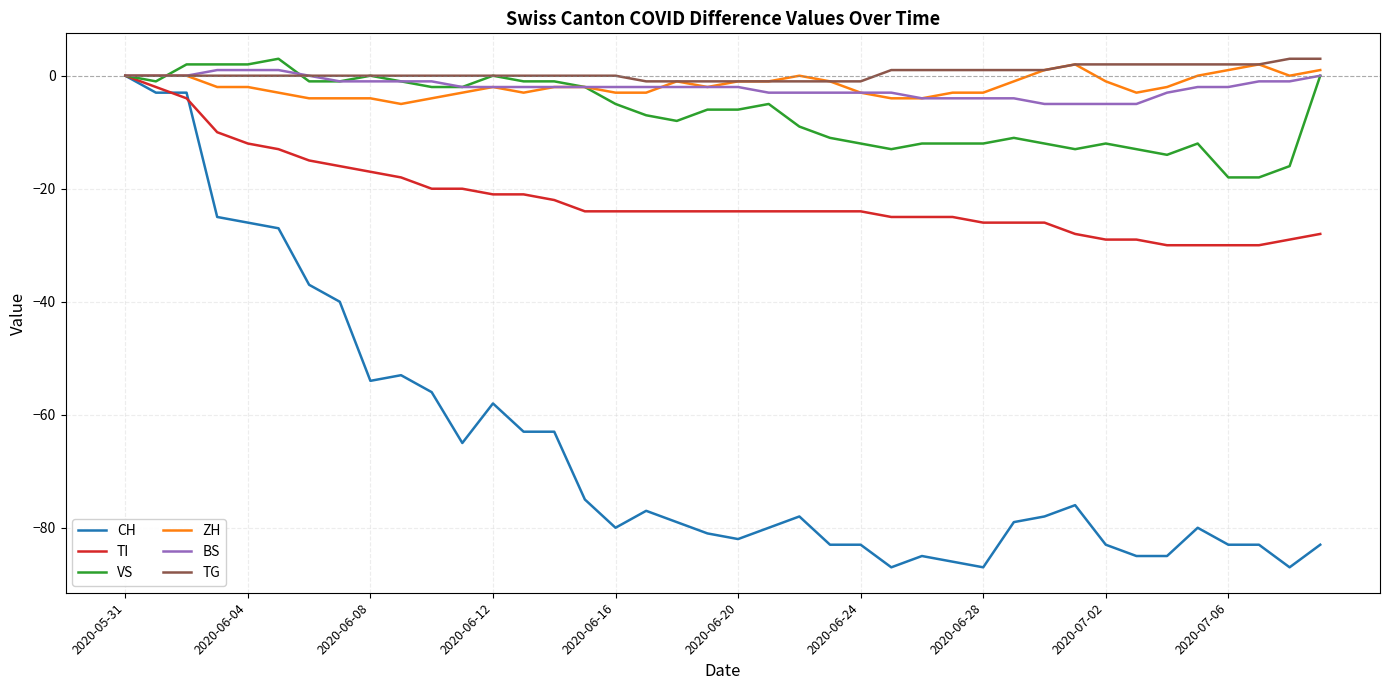

Which series has the widest spread of values?

CH